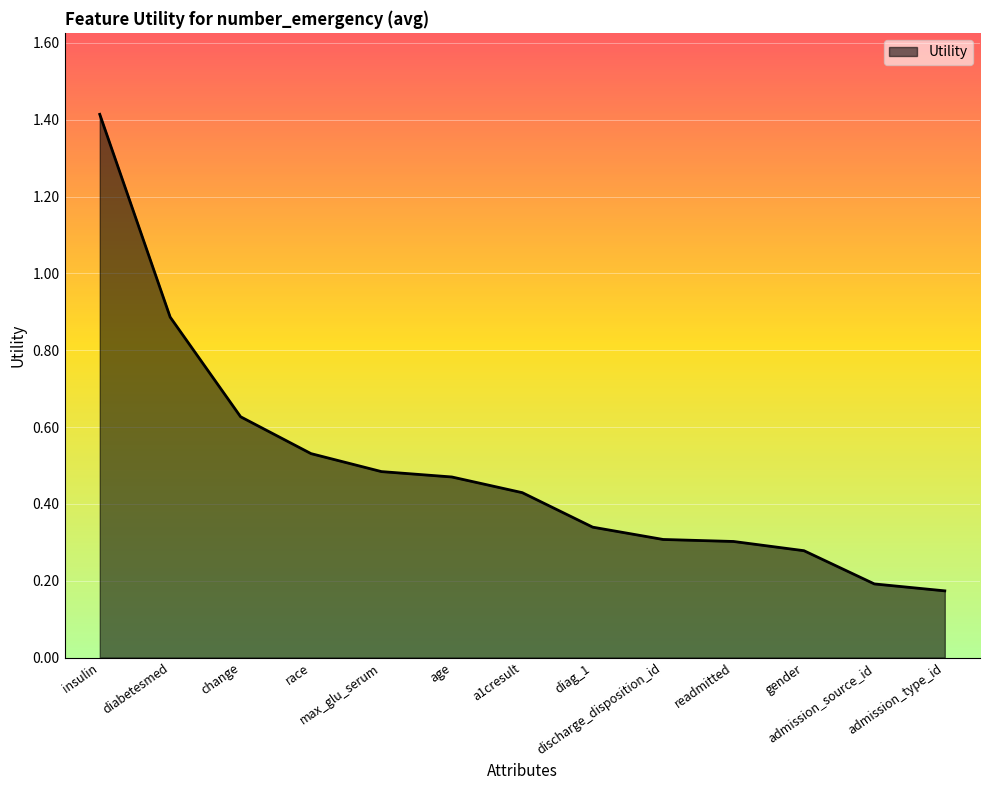

Is it true that the value at insulin is 1.4?

True